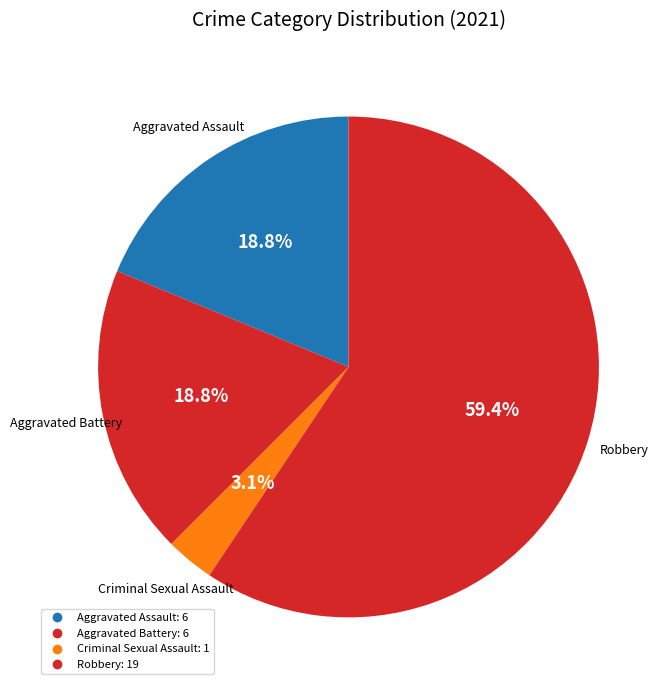

How many segments does this pie chart have?

4